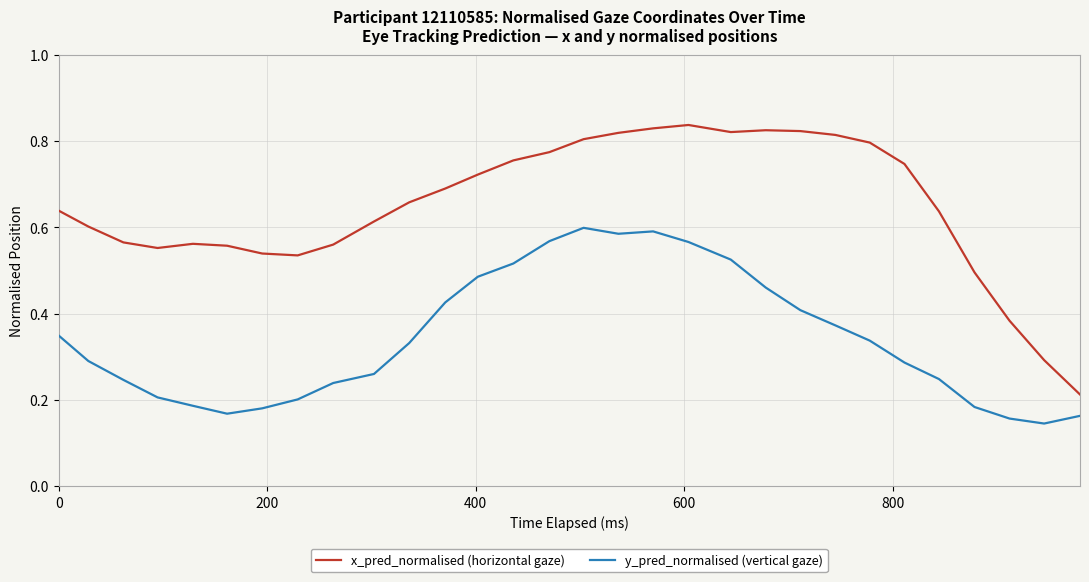

Which series has the widest spread of values?

x_pred_normalised (horizontal gaze)